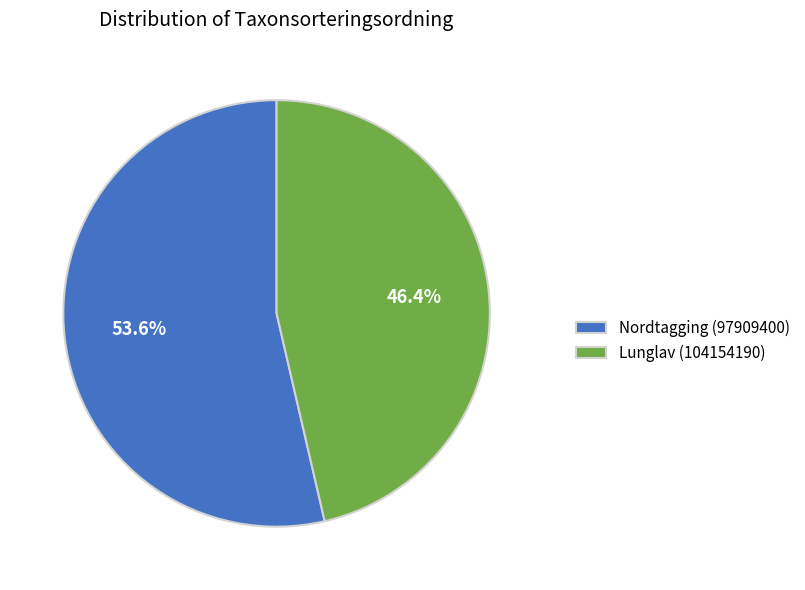

What percentage is the Lunglav (104154190) slice, to the nearest percent?

46%